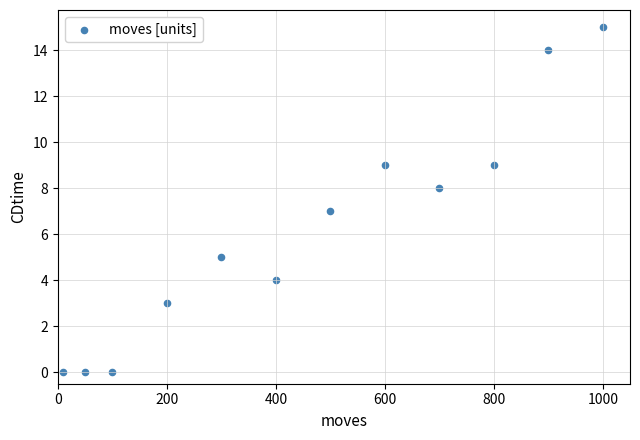

What is the average X value?

463